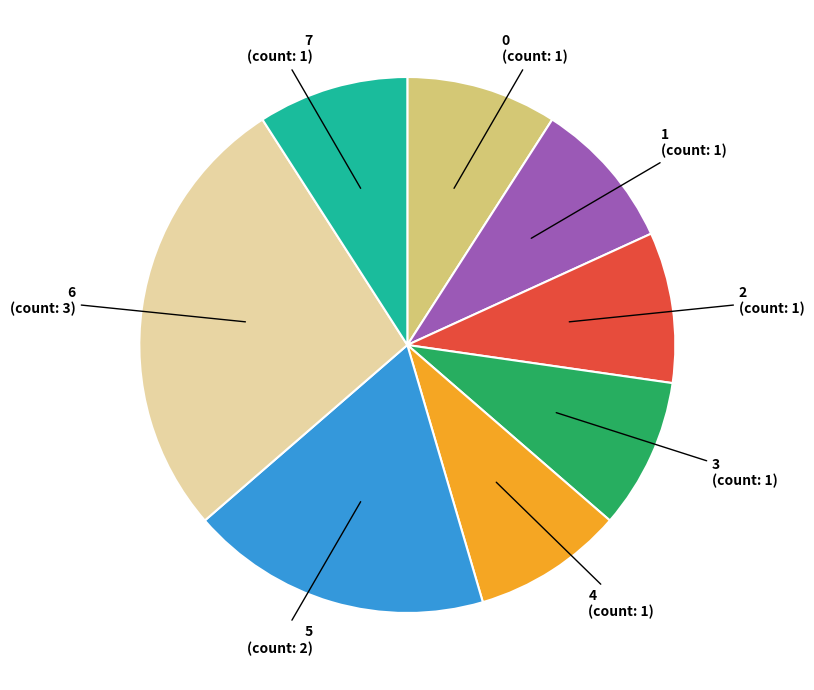

How many slices are in this pie chart?

8